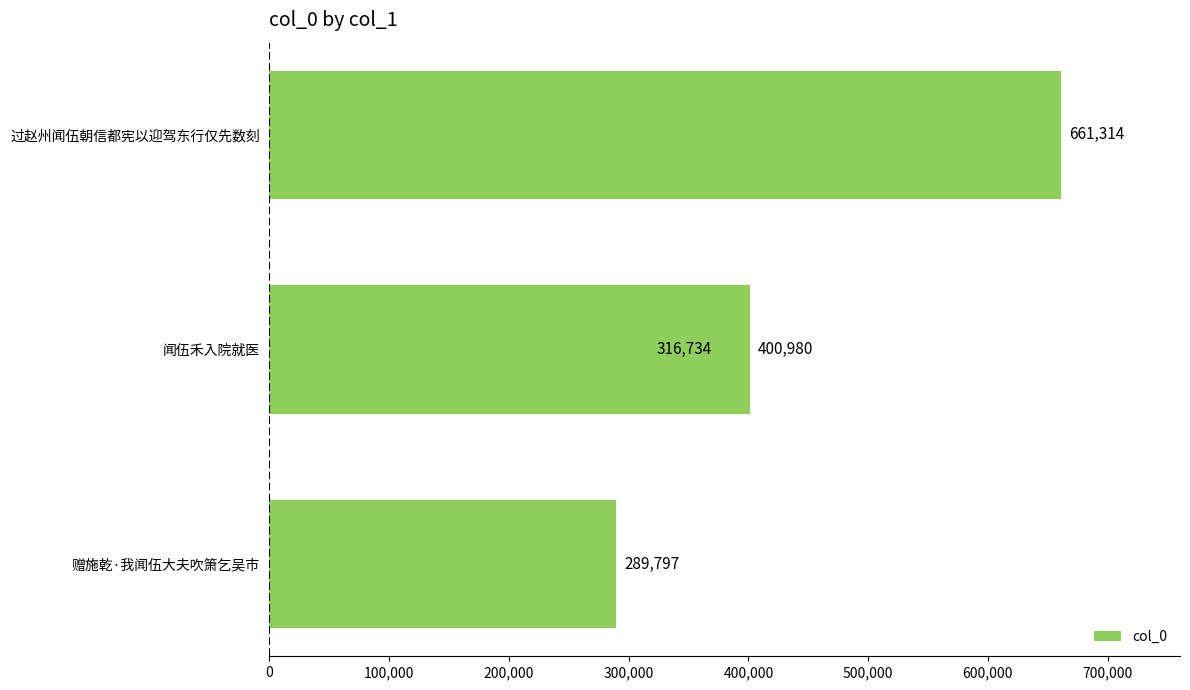

How many data points are less than 400980?

2